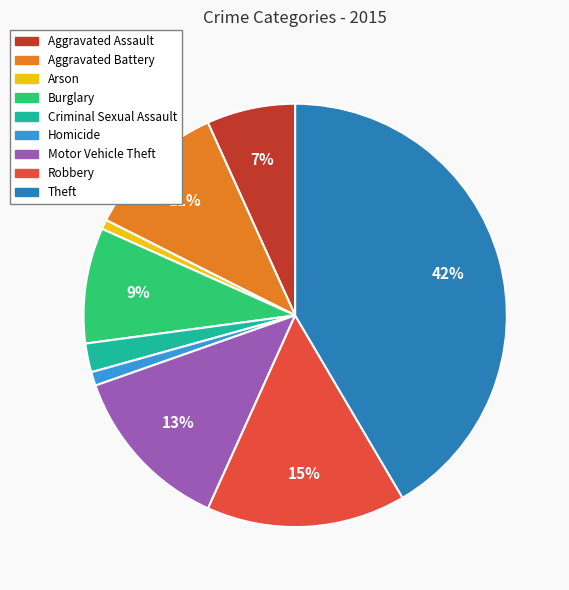

To the nearest percent, what is the difference between the largest and smallest slice percentages?

41%